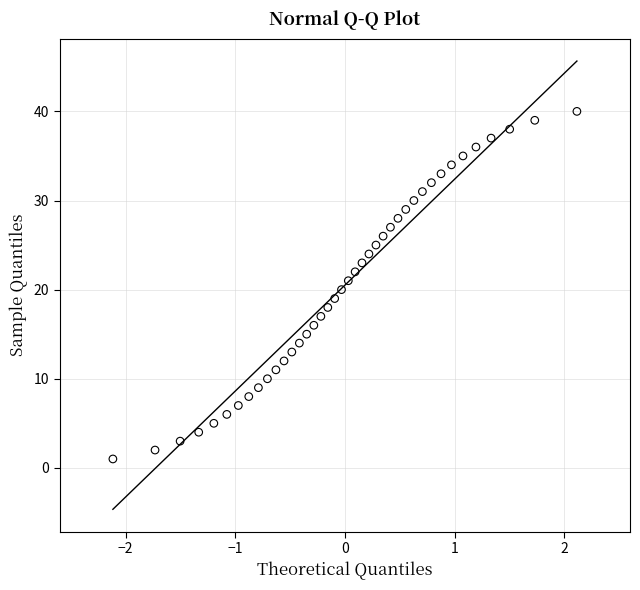

What is the range of Y values (max minus min)?

39